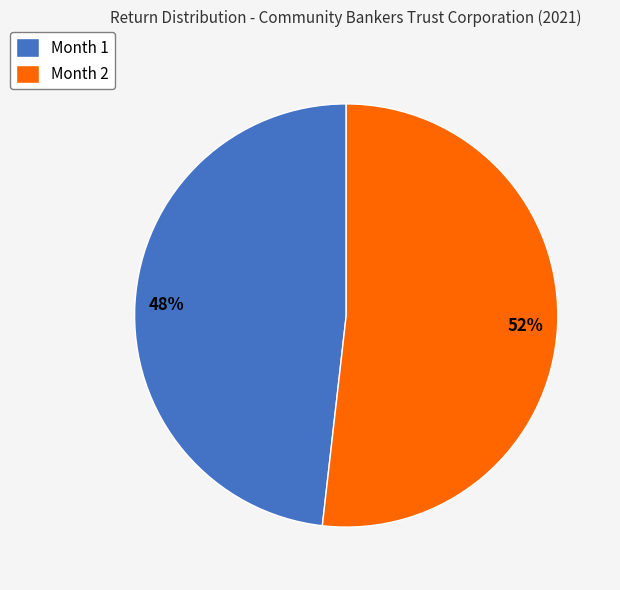

To the nearest percent, what is the difference between the Month 2 and Month 1 slice percentages?

4%